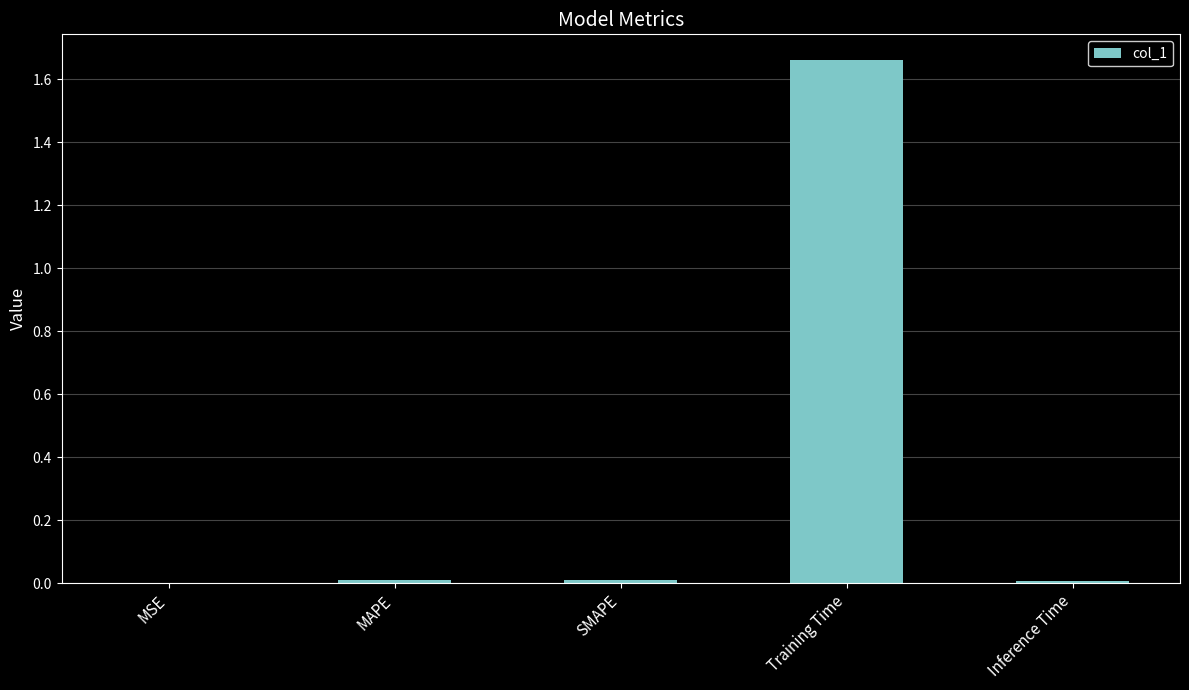

Is it true that the value at SMAPE is 0.0?

True